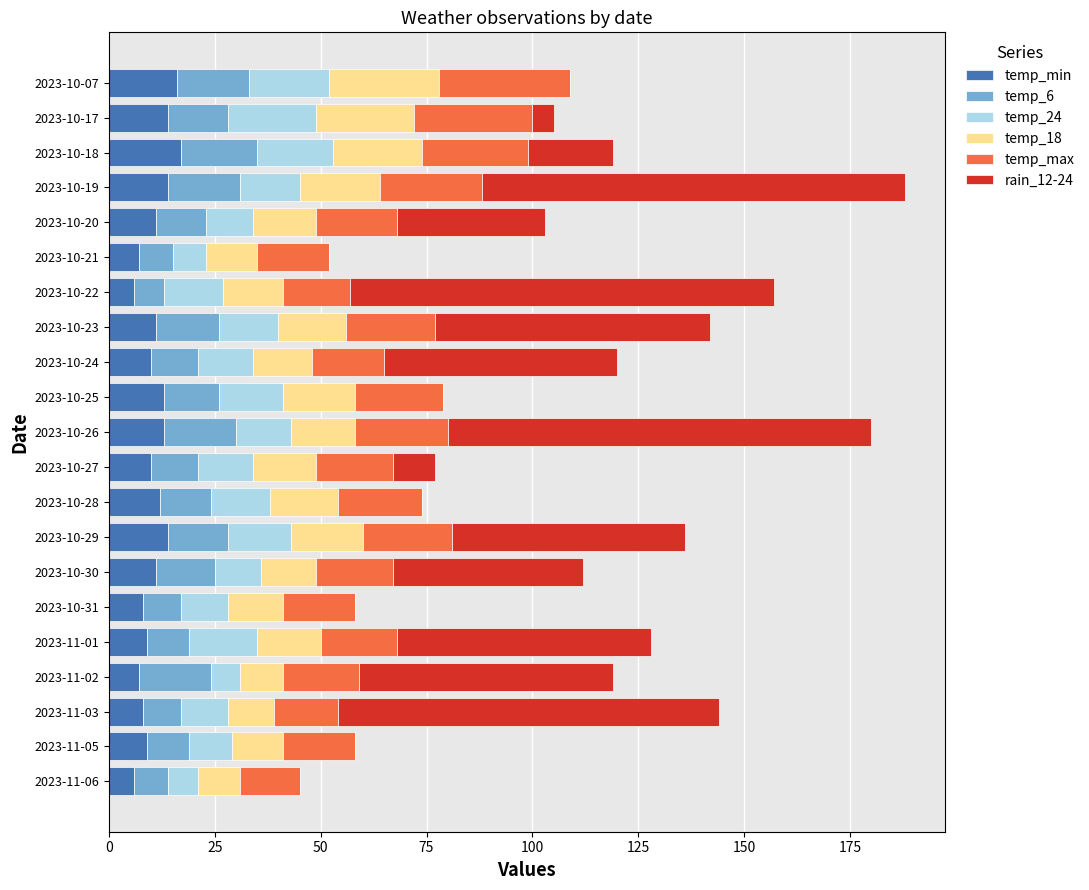

What is the total value across all series at 2023-10-28?

74